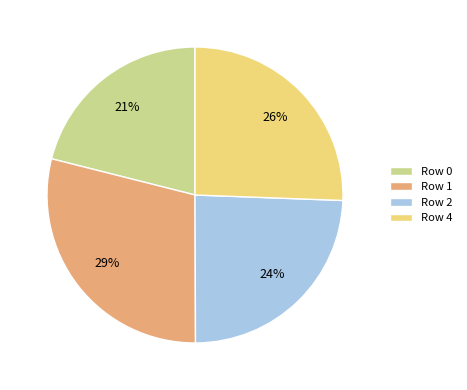

Is the sum of Row 1 and Row 4 greater than half?

Yes